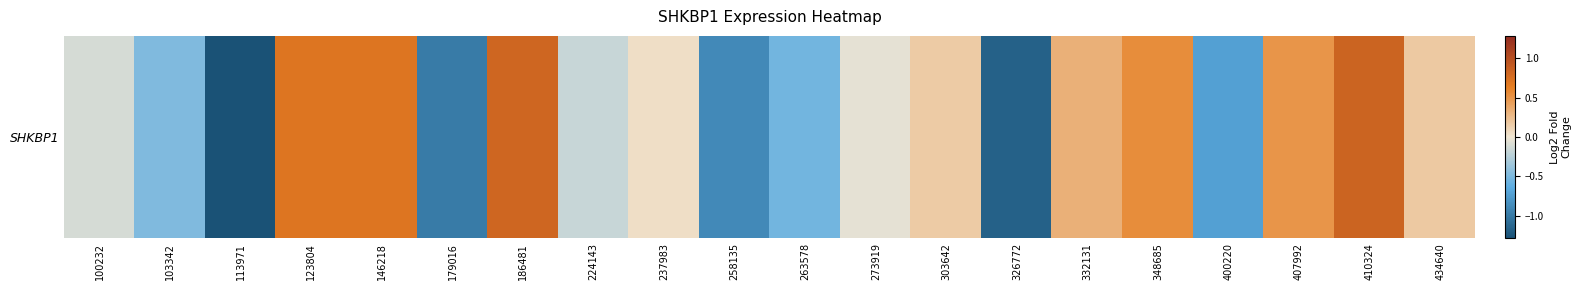

Reading left to right, what are all the values shown in this chart?

100232=-0.1	103342=-0.5	113971=-1.3	123804=0.7	146218=0.7	179016=-1.0	186481=0.8	224143=-0.2	237983=0.0	258135=-0.9	263578=-0.6	273919=-0.0	303642=0.2	326772=-1.2	332131=0.3	348685=0.5	400220=-0.7	407992=0.5	410324=0.8	434640=0.2